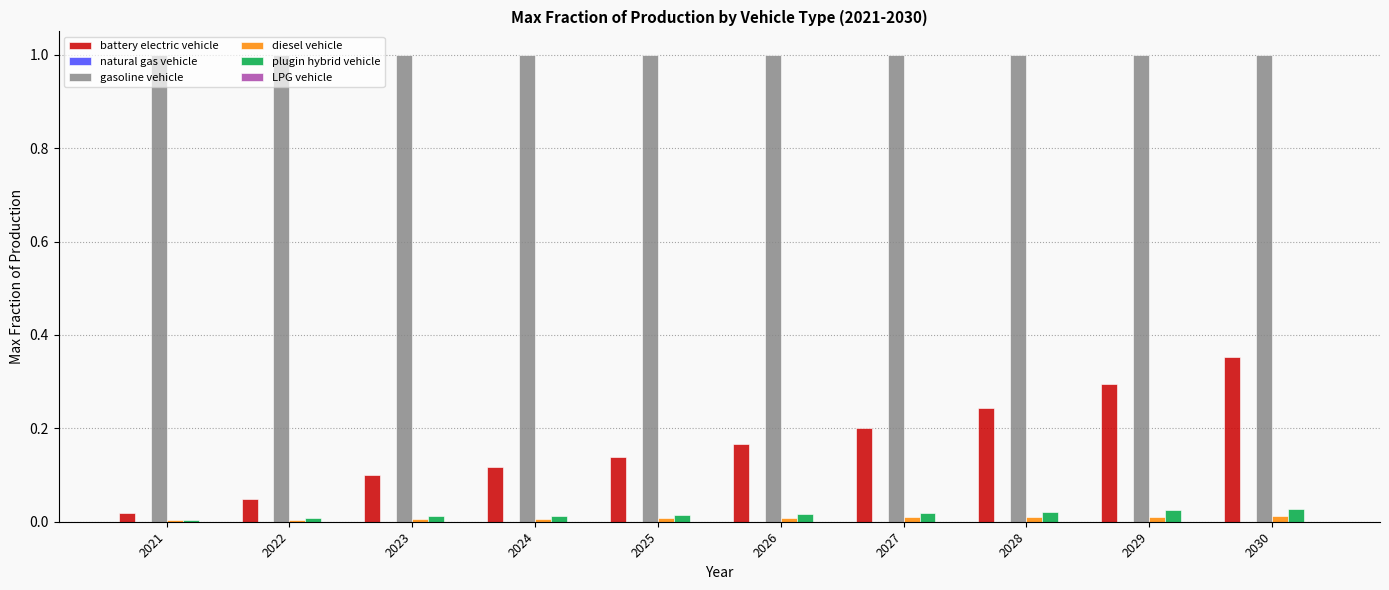

Between 2021 and 2025, which series saw the biggest shift?

battery electric vehicle